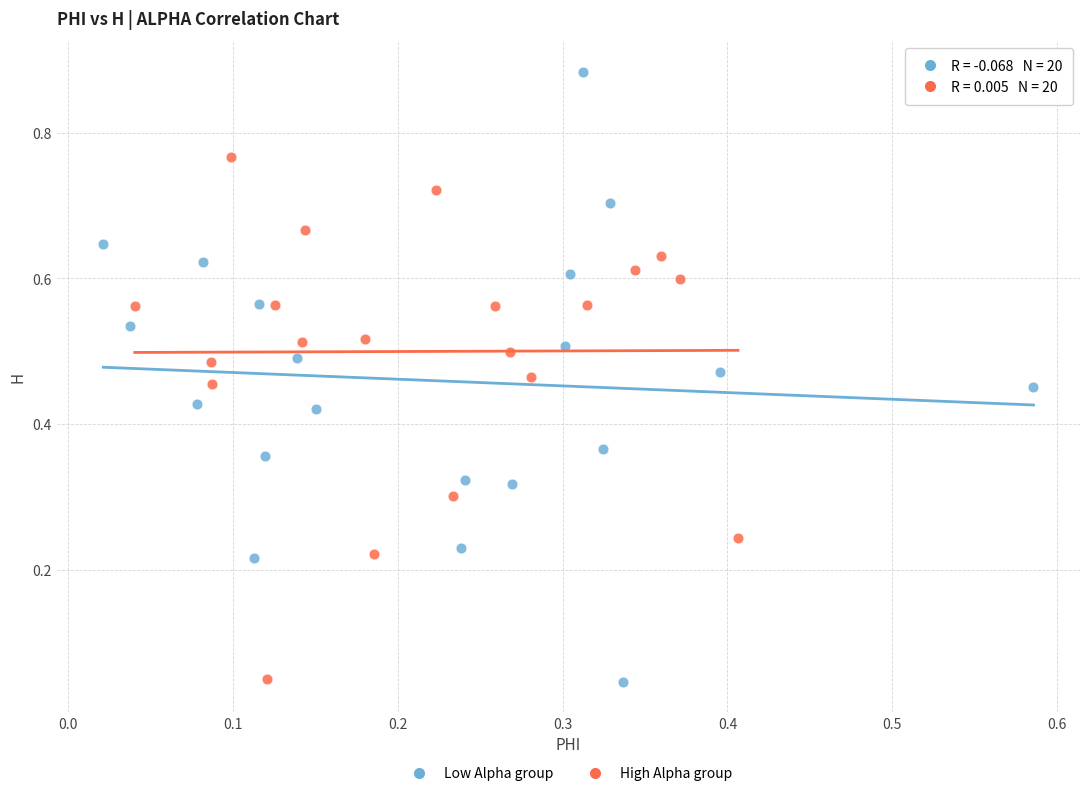

Which series reaches the maximum Y coordinate?

Low Alpha group